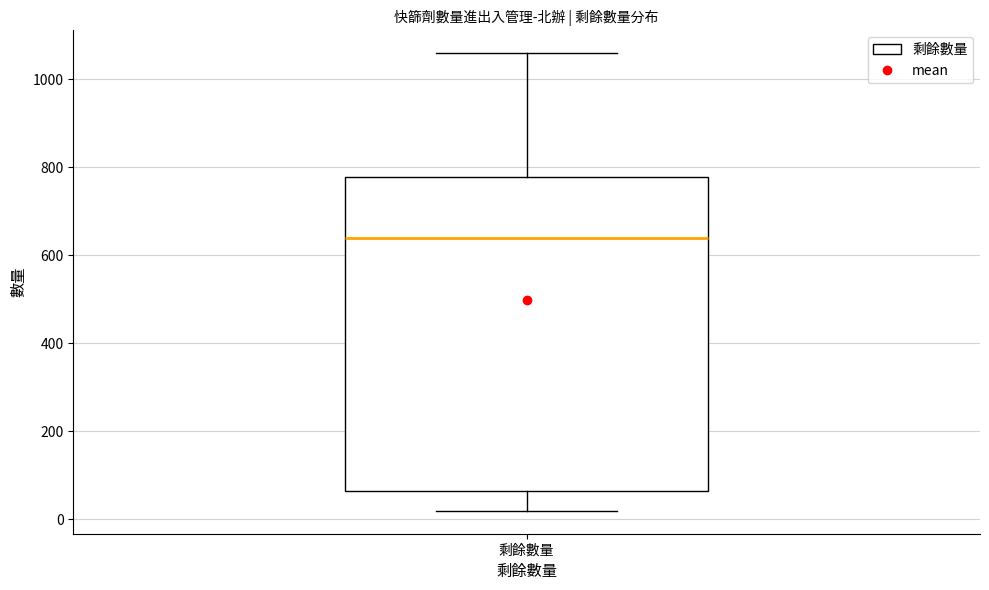

Read this box plot against the y-axis: the position of the median line, the range covered by the box, and the ends of both whiskers. The values are not printed on the chart, so give them approximately, as read against the axis.

median 640, box 60 to 780, whiskers 20 to 1060